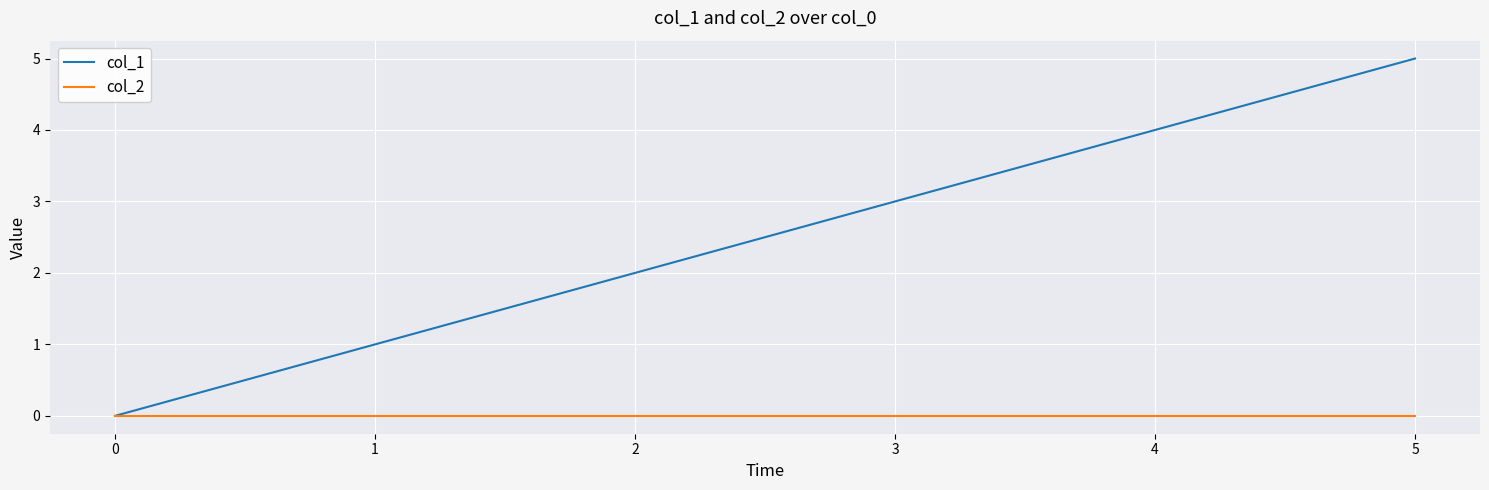

What is the difference between the col_1 values at 3 and 2?

1